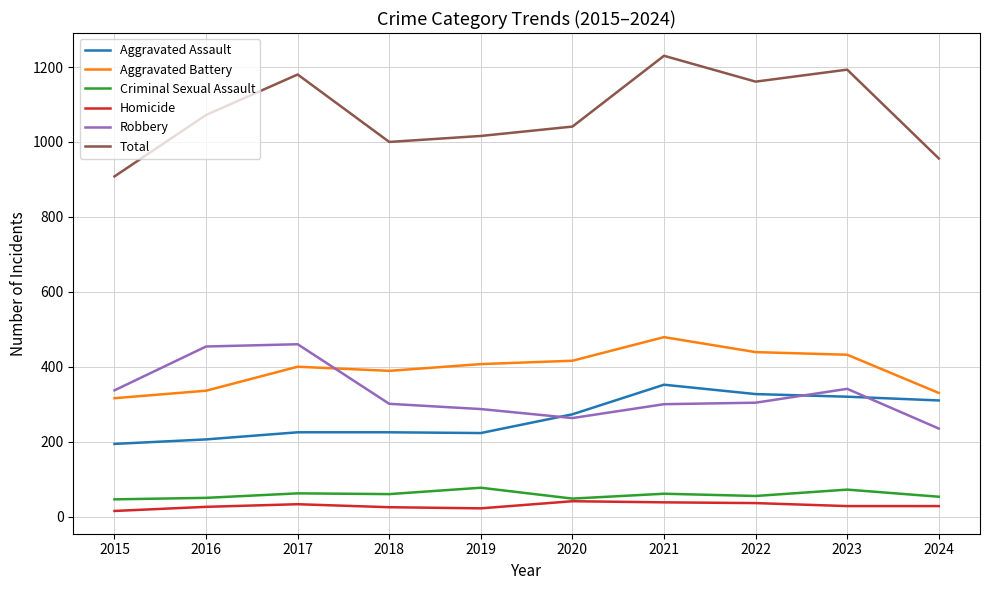

What is the difference between the second highest and second lowest values in the Aggravated Assault series?

121